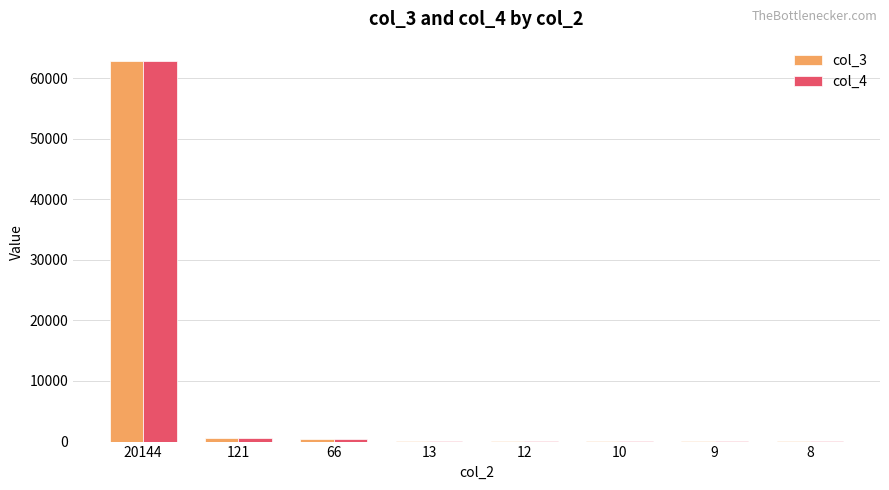

Count the number of categories in the chart.

8